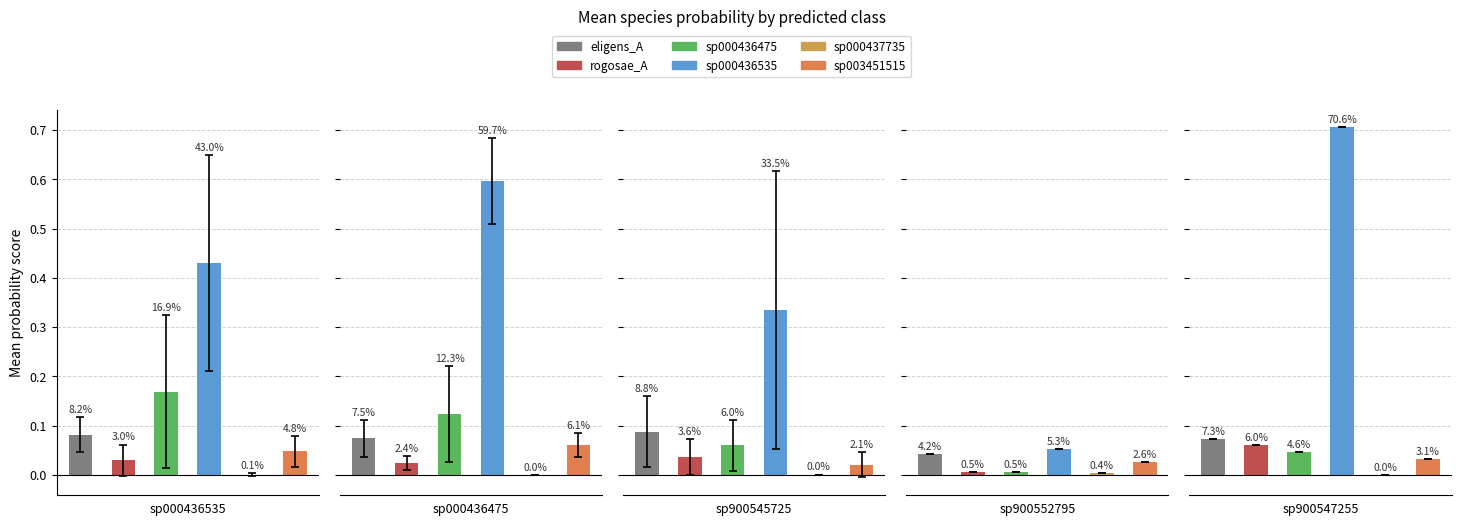

How many bars are there in each group?

6